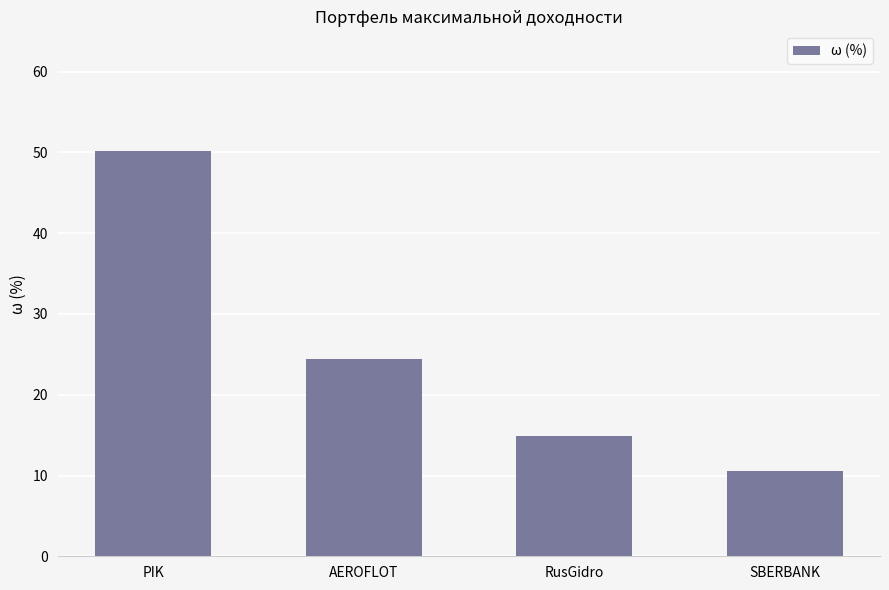

True or false: the data shows 50.1 at PIK.

True